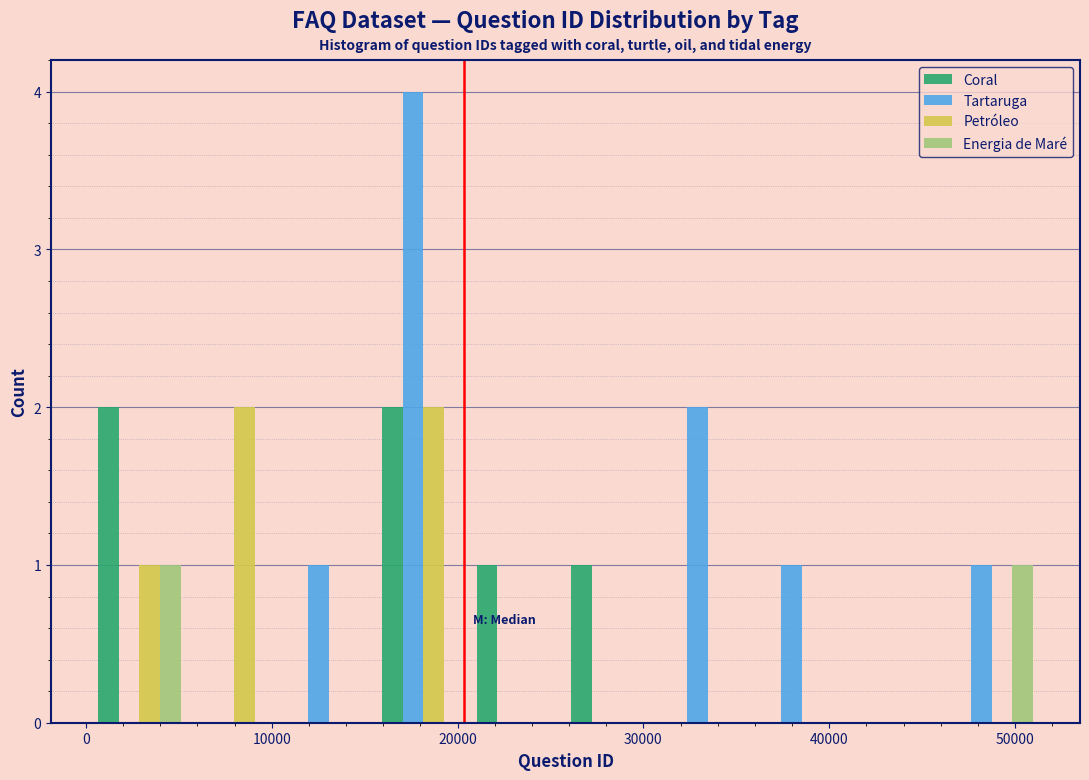

In the Tartaruga series, which range on the x-axis has the tallest bar?

16000 to 21000